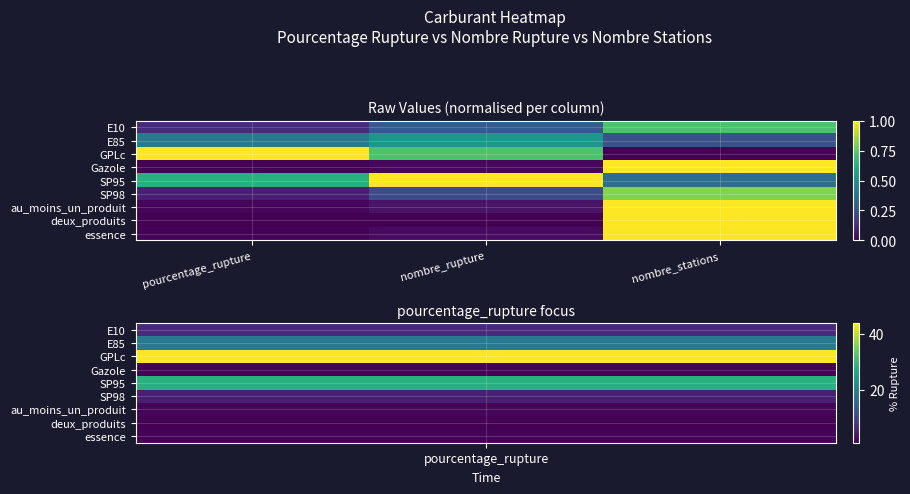

Reading left to right, extract all data points from this chart.

E10: pourcentage_rupture=0.1	nombre_rupture=0.3	nombre_stations=0.7
E85: pourcentage_rupture=0.4	nombre_rupture=0.5	nombre_stations=0.2
GPLc: pourcentage_rupture=1.0	nombre_rupture=0.7	nombre_stations=0.0
Gazole: pourcentage_rupture=0.0	nombre_rupture=0.0	nombre_stations=1.0
SP95: pourcentage_rupture=0.6	nombre_rupture=1.0	nombre_stations=0.4
SP98: pourcentage_rupture=0.1	nombre_rupture=0.2	nombre_stations=0.8
au_moins_un_produit: pourcentage_rupture=0.0	nombre_rupture=0.1	nombre_stations=1.0
deux_produits: pourcentage_rupture=0.0	nombre_rupture=0.0	nombre_stations=1.0
essence: pourcentage_rupture=0.0	nombre_rupture=0.0	nombre_stations=1.0